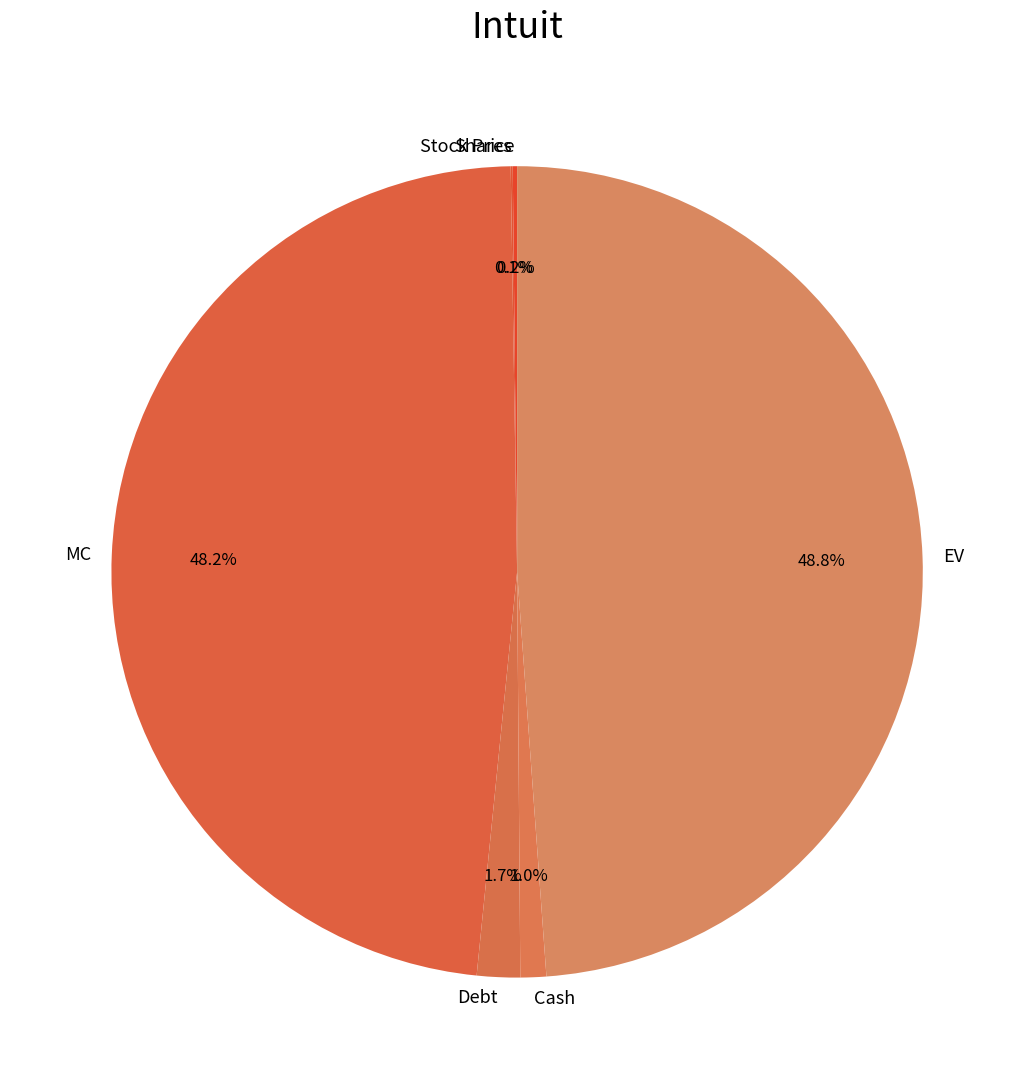

Is the sum of Debt and Cash greater than half?

No